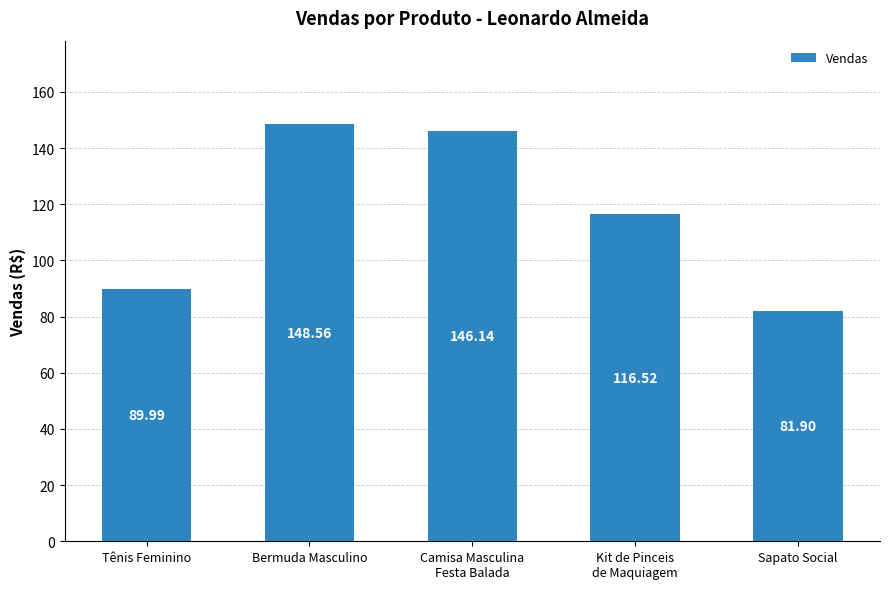

What is the value of the 5th bar from the left?

81.9